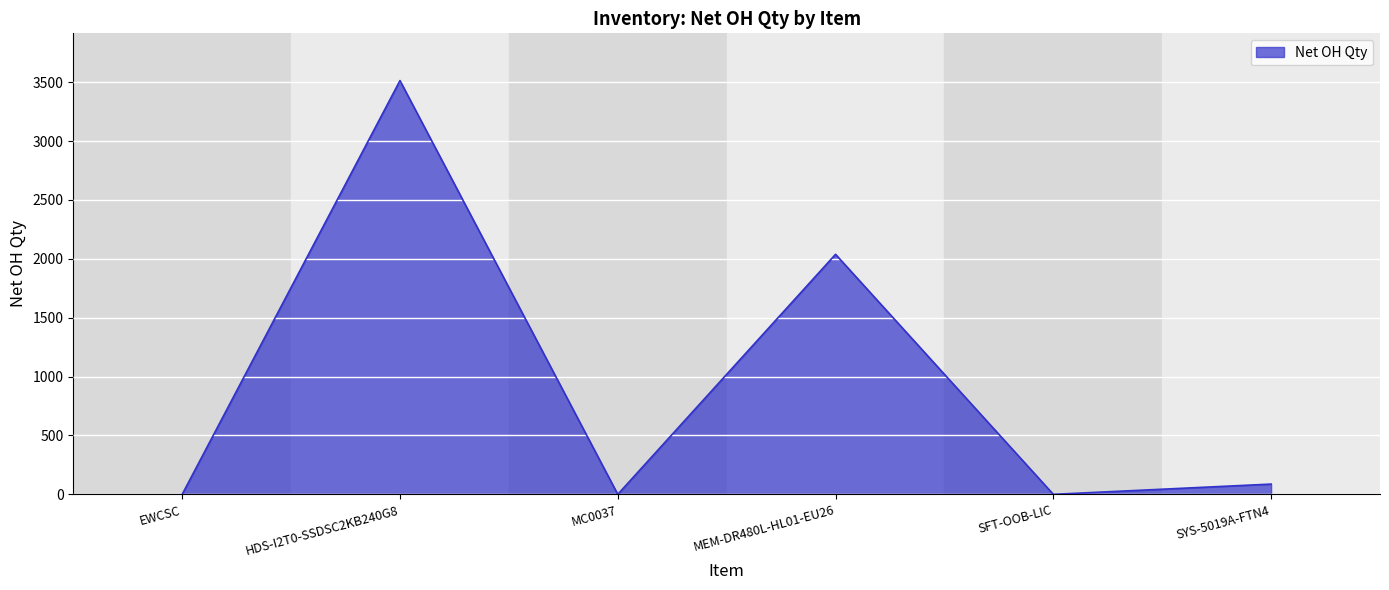

The value at MC0037 is -1403. True or false?

False